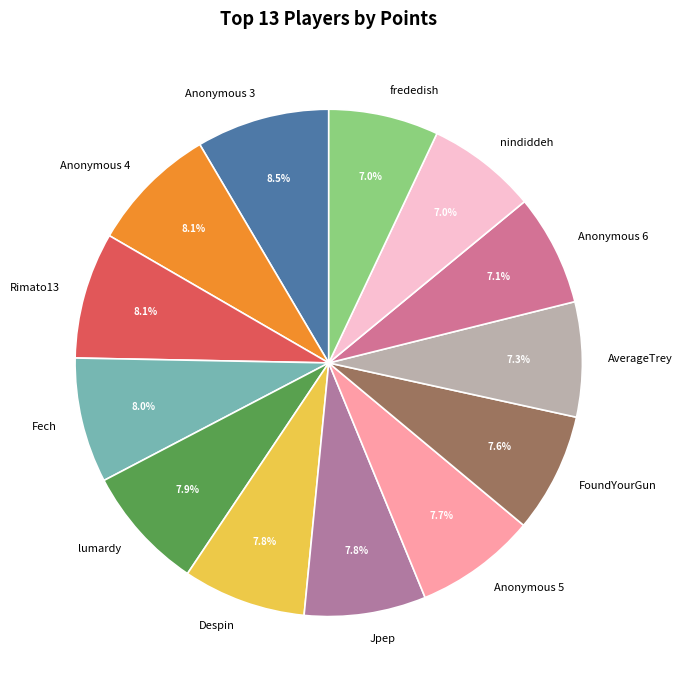

Approximately how many times larger is the value at frededish compared to Fech?

0.9